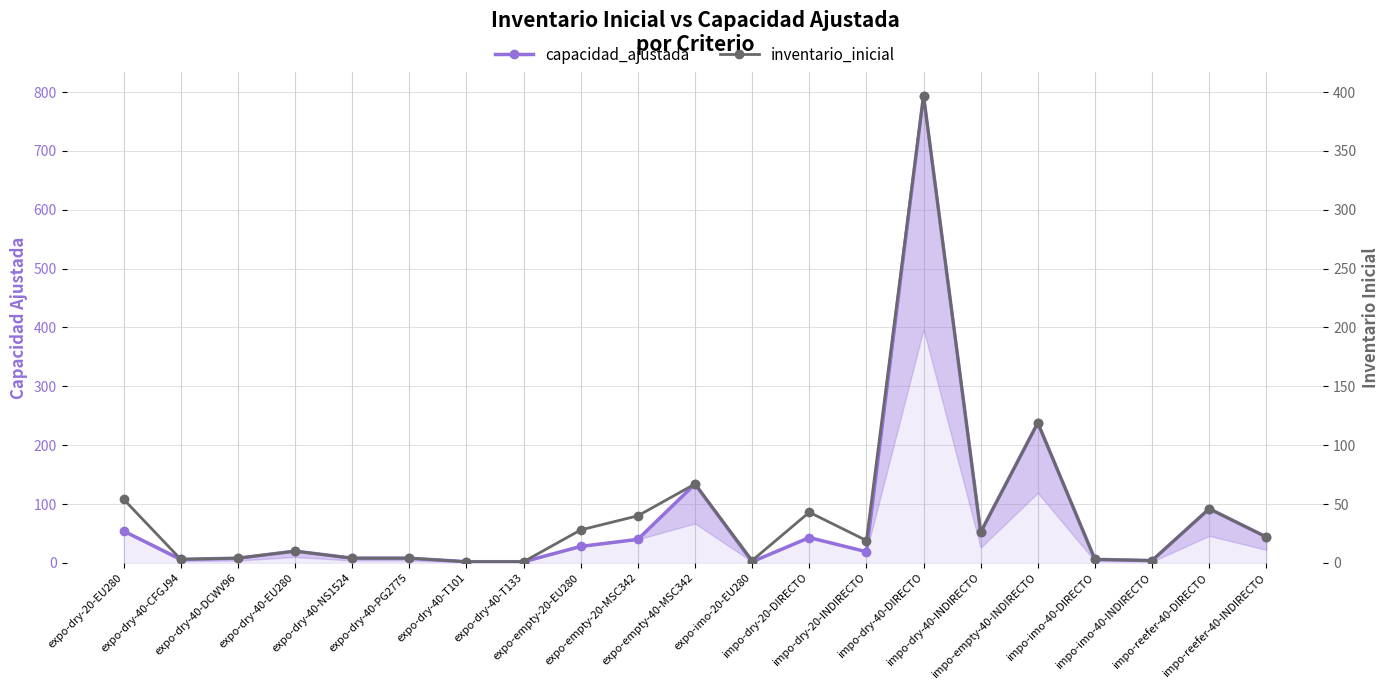

Reading left to right, what are all the values shown in this chart?

capacidad_ajustada: 54	6	8	20	8	8	2	2	28	40	134	2	43	19	794	52	238	6	4	92	44
inventario_inicial: 54	3	4	10	4	4	1	1	28	40	67	2	43	19	397	26	119	3	2	46	22